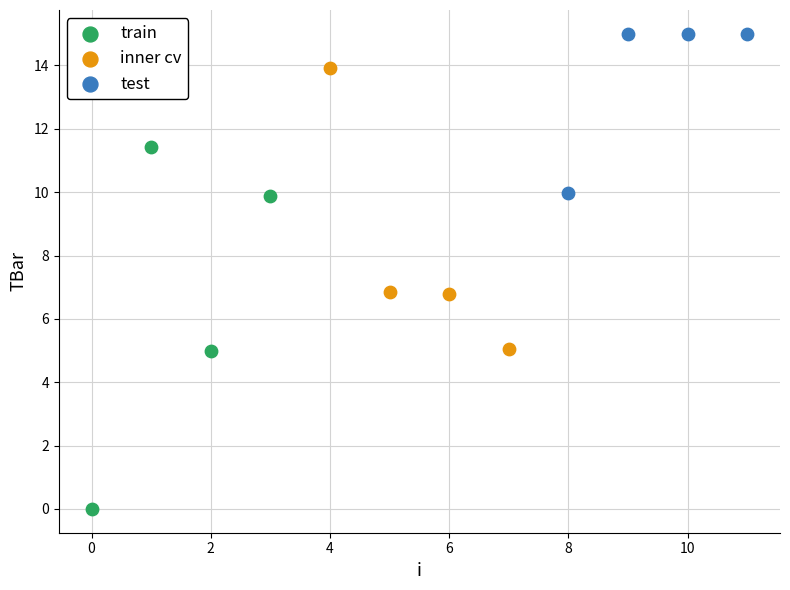

Which series reaches the minimum Y coordinate?

train